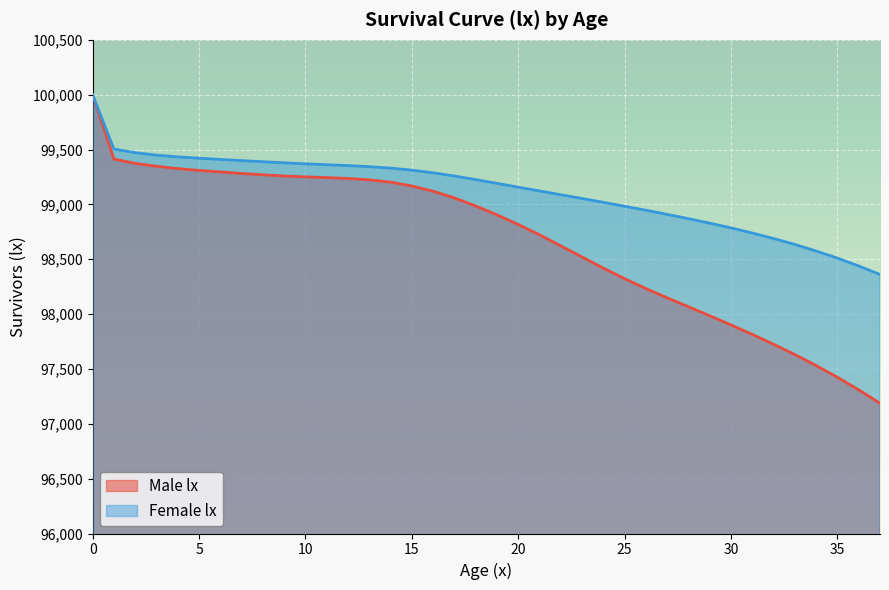

How many distinct data groups are displayed?

2